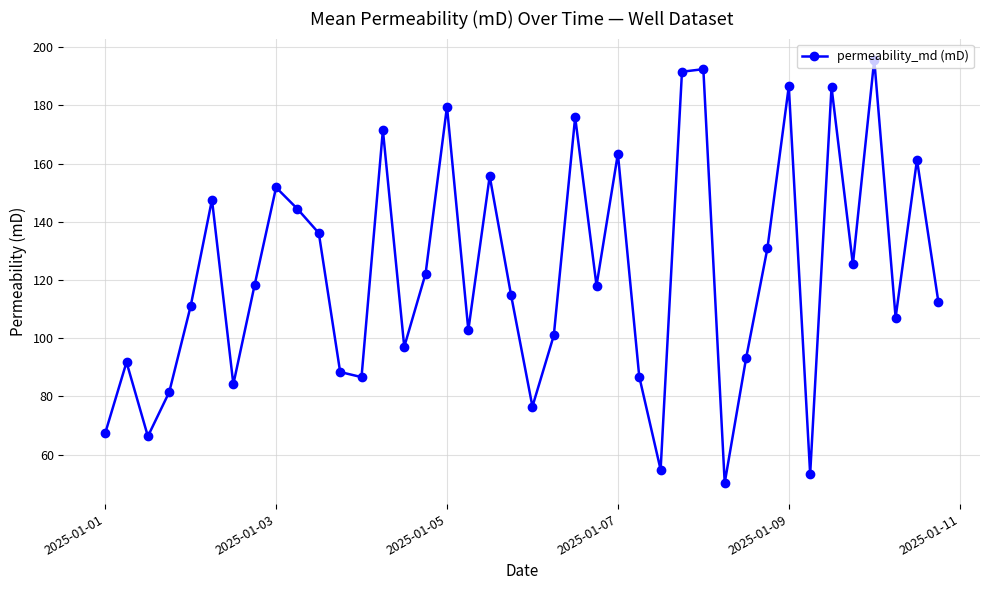

What is the difference between the second highest and second lowest values?

139.2